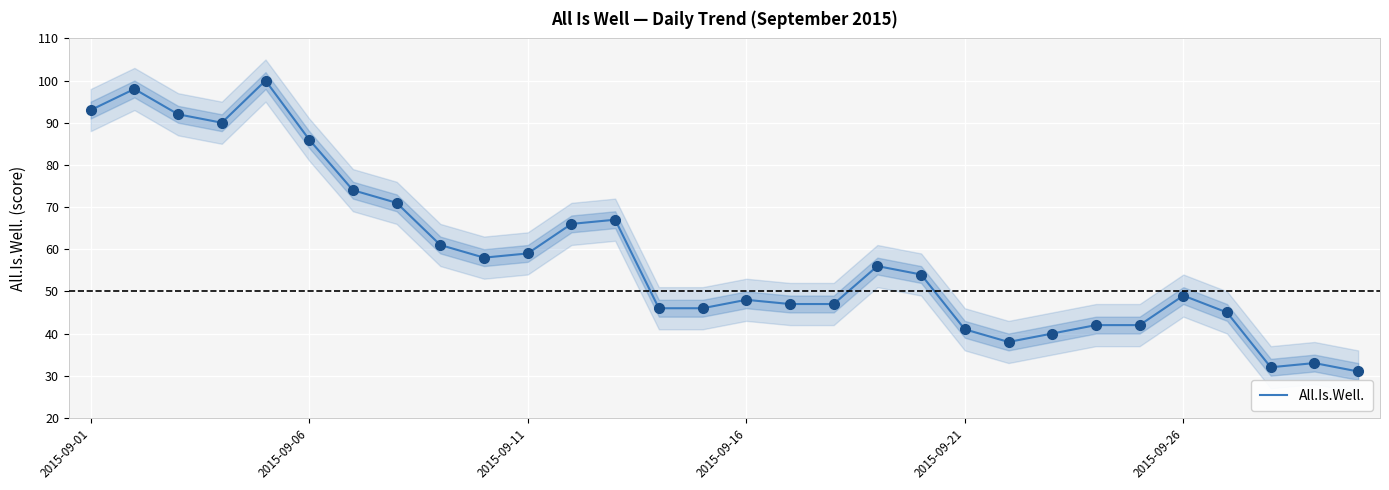

Approximately how many times larger is the value at 24 compared to 13?

0.9